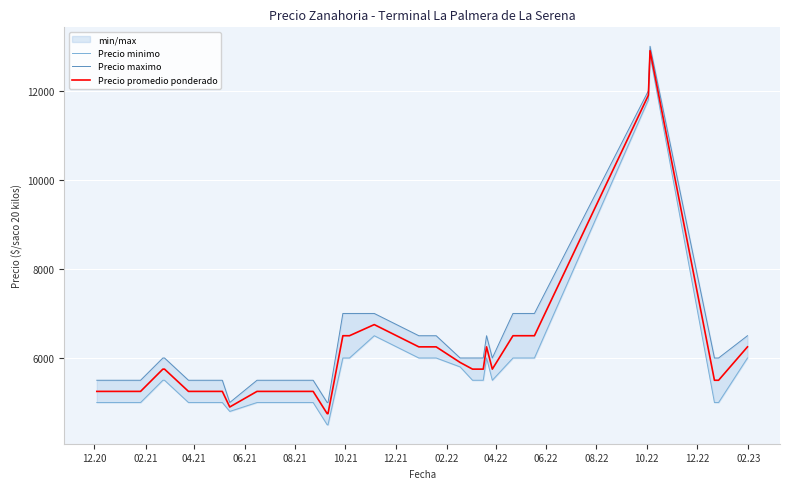

What is the lowest value of the Precio promedio ponderado series?

4750